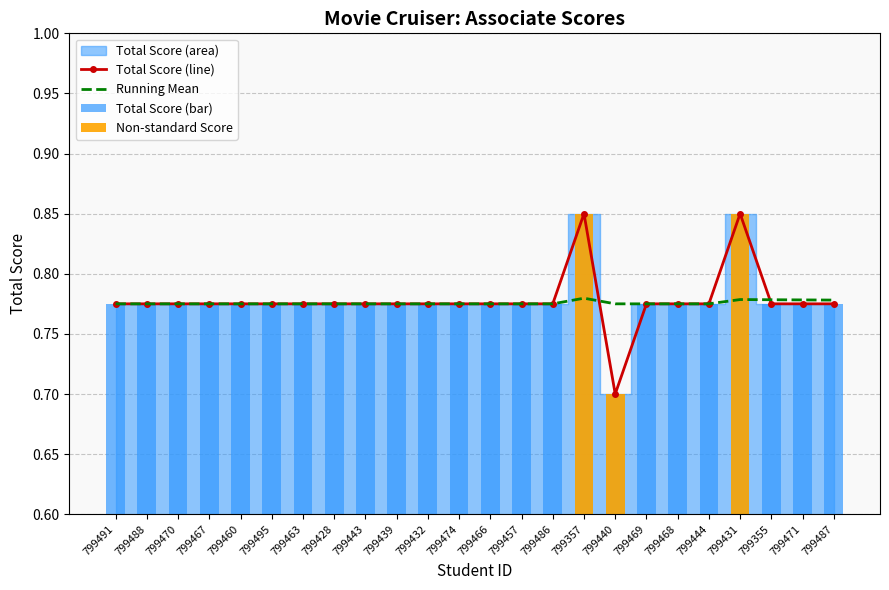

List the labels in order of value, smallest first.

799440, 799491, 799488, 799470, 799467, 799460, 799495, 799463, 799428, 799443, 799439, 799432, 799474, 799466, 799457, 799486, 799469, 799468, 799444, 799355, 799471, 799487, 799357, 799431